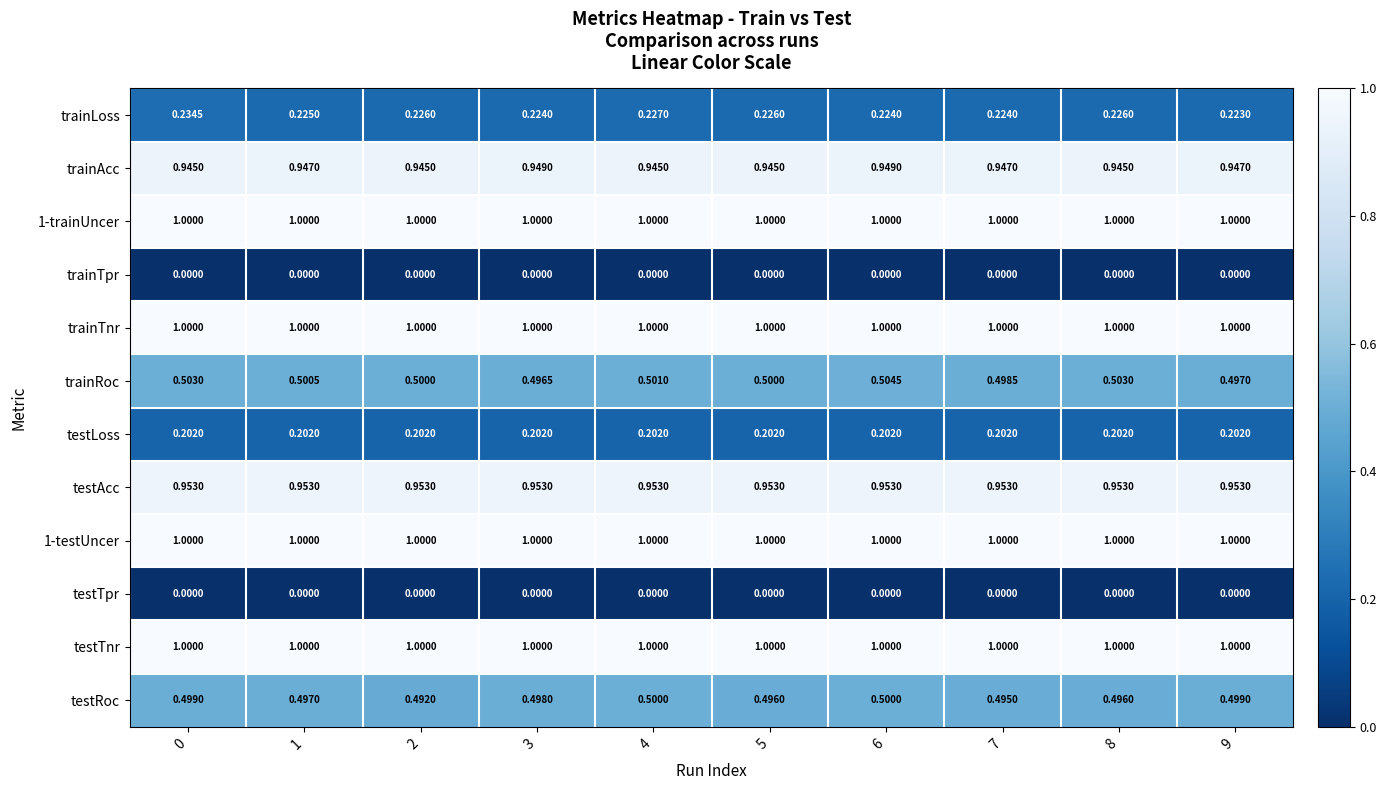

Which series has the largest range (max minus min)?

trainLoss